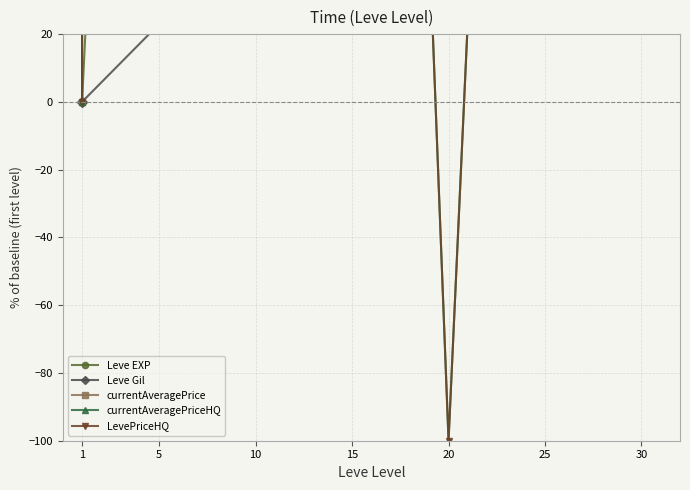

The value of Leve Gil at 20 is 156.6. True or false?

True